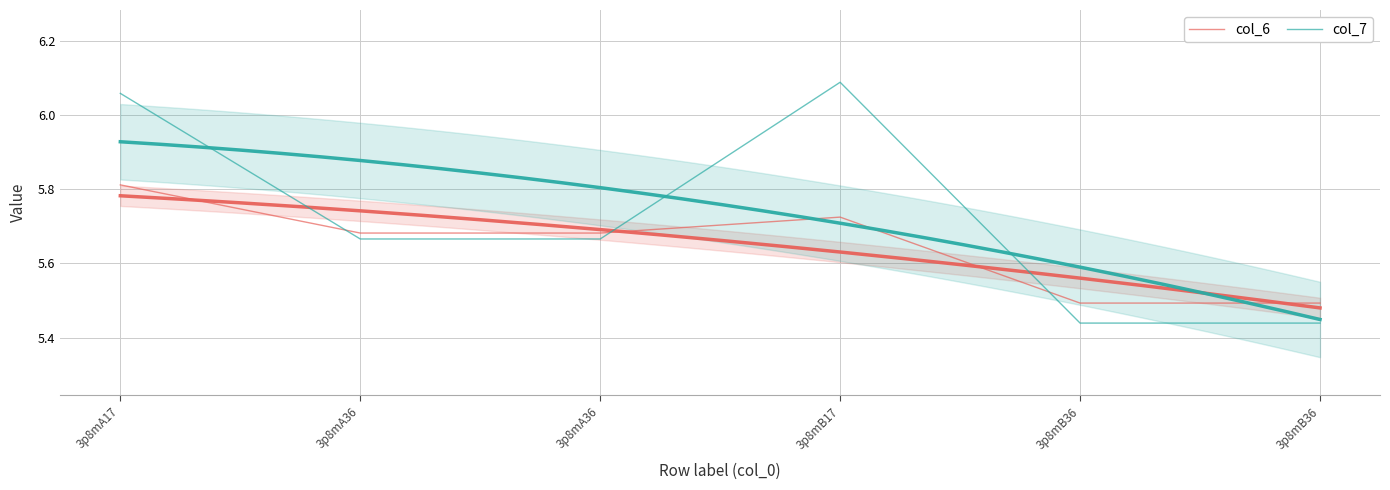

List the series in order of their overall mean, highest first.

col_7, col_6